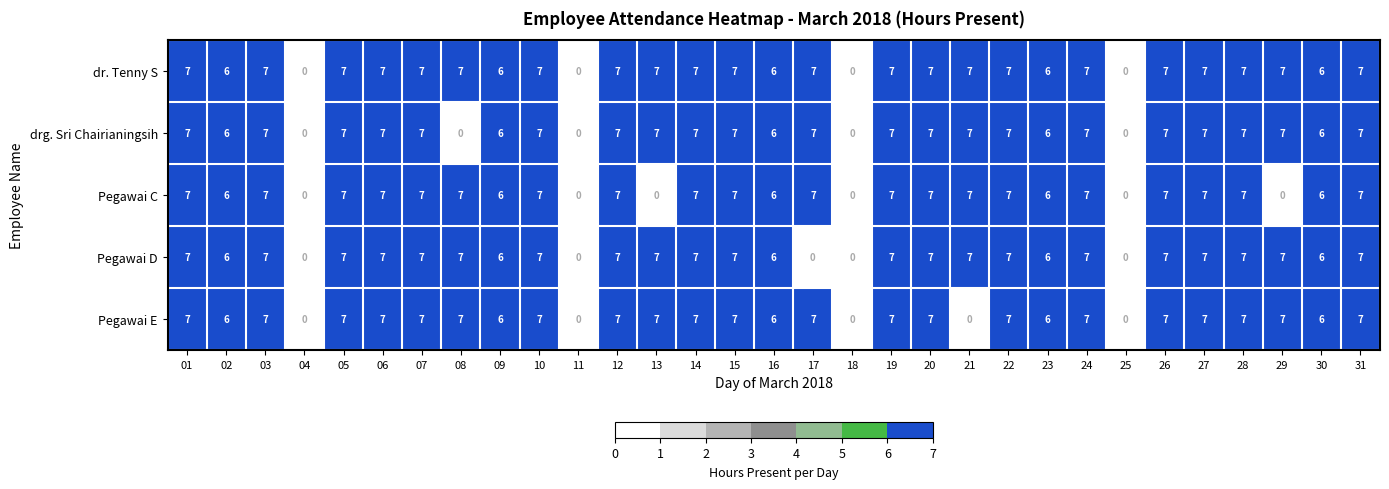

What is the highest value of the Pegawai E series?

7